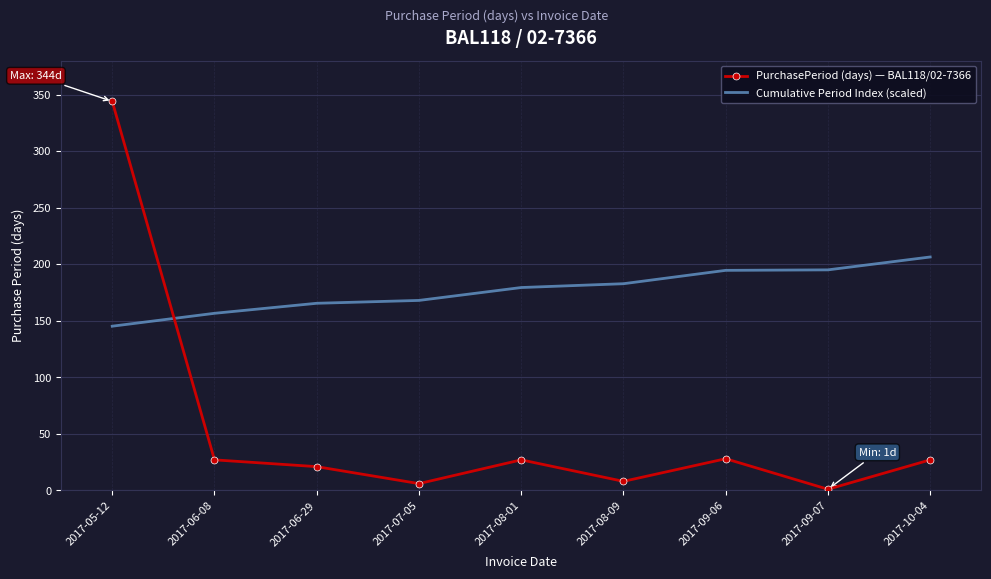

What is the sum of the Cumulative Period Index (scaled) values at 2017-08-01 and 2017-08-09?

362.1